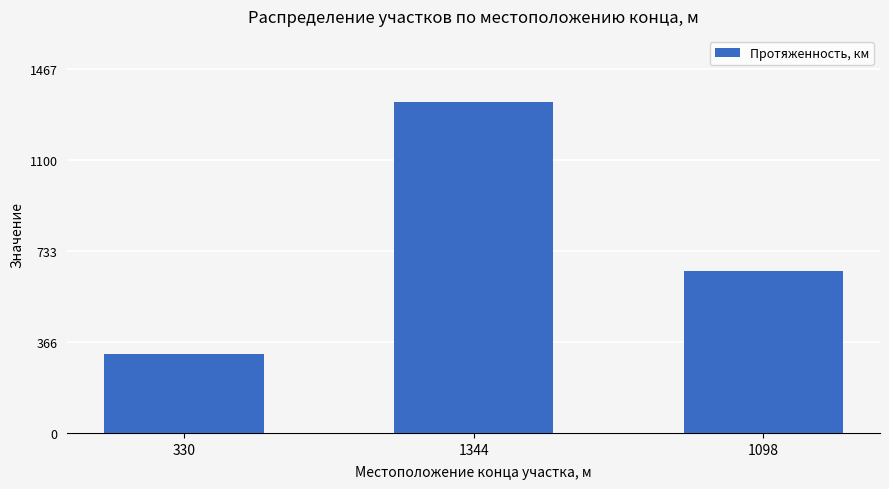

Reading left to right, what are all the values shown in this chart?

330=320	1344=1334	1098=654